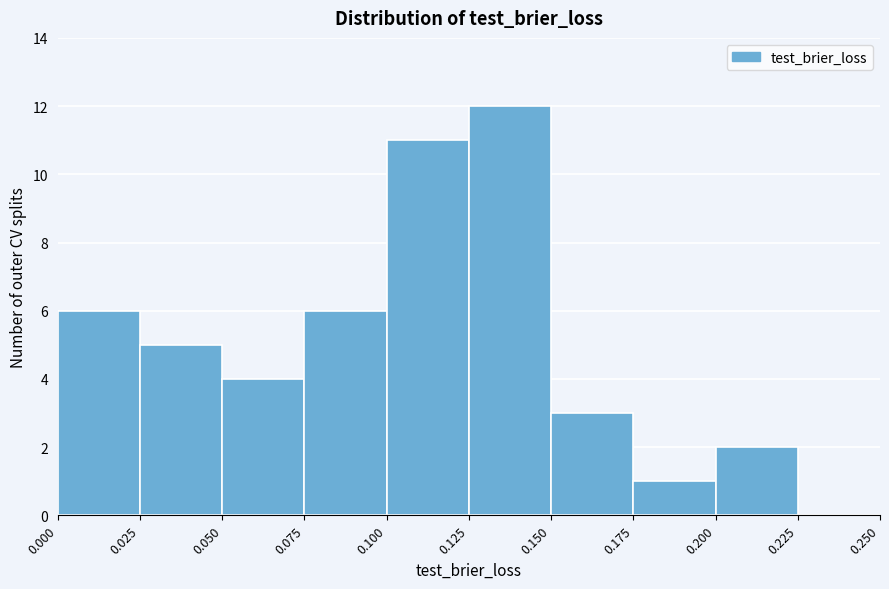

Reading left to right, transcribe this chart: for each bar, give the range it covers on the x-axis and its height. The values are not printed on the chart, so give them approximately, as read against the axis.

0.000 to 0.025: 6
0.025 to 0.050: 5
0.050 to 0.075: 4
0.075 to 0.100: 6
0.100 to 0.125: 11
0.125 to 0.150: 12
0.150 to 0.175: 3
0.175 to 0.200: 1
0.200 to 0.225: 2
0.225 to 0.250: 0